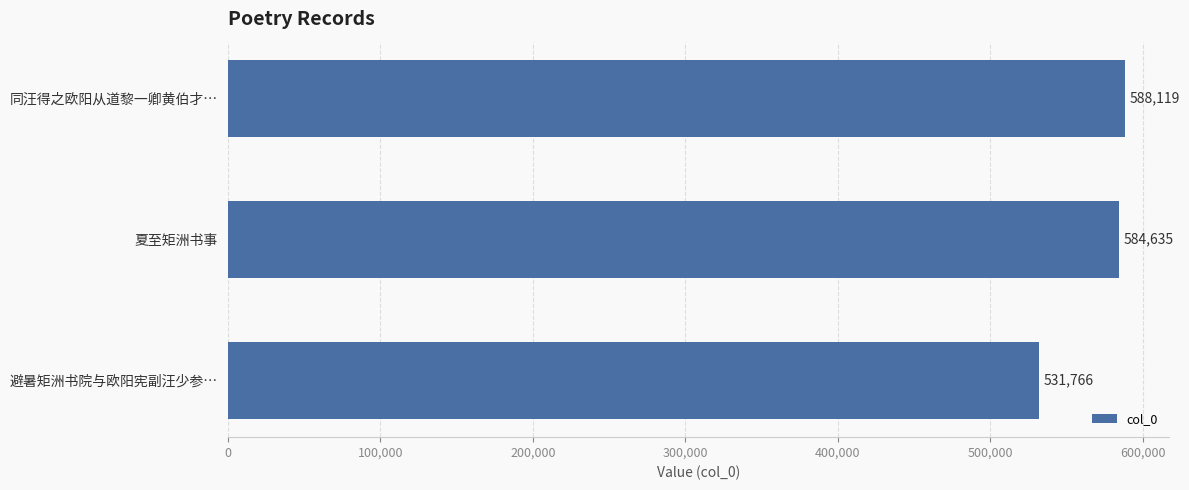

Reading bottom to top, extract all data points from this chart.

531766	584635	588119